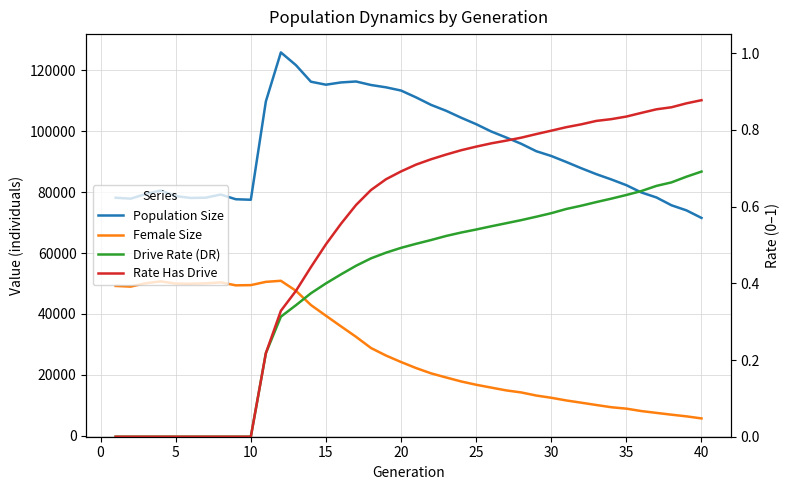

What is the difference between the maximum and minimum values in the Female Size series?

45201.0